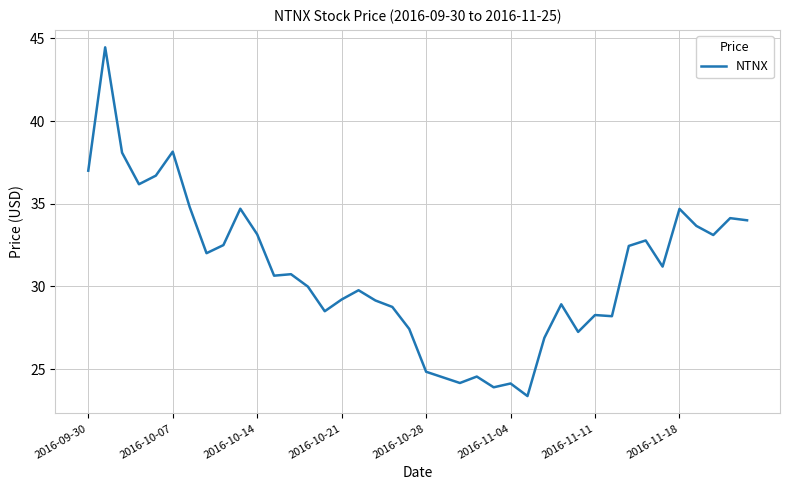

The value at 2016-09-30 is 17.7. True or false?

False